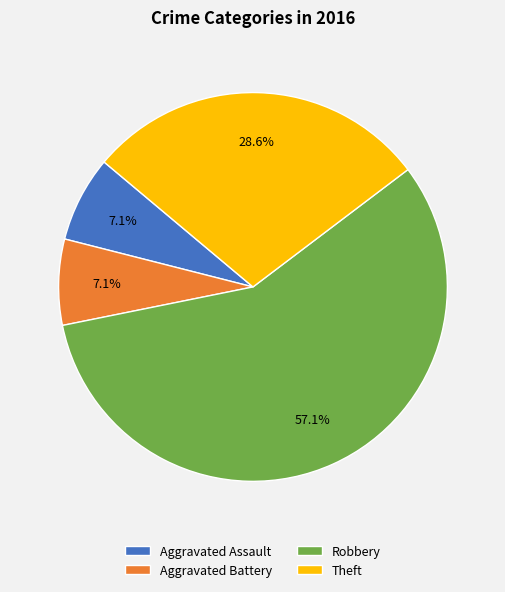

What is the largest slice in the pie chart?

Robbery